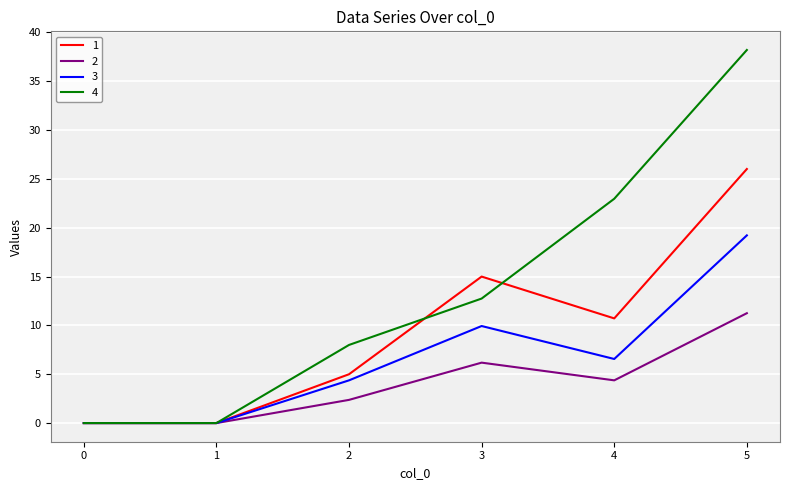

What is the greatest value displayed?

38.2